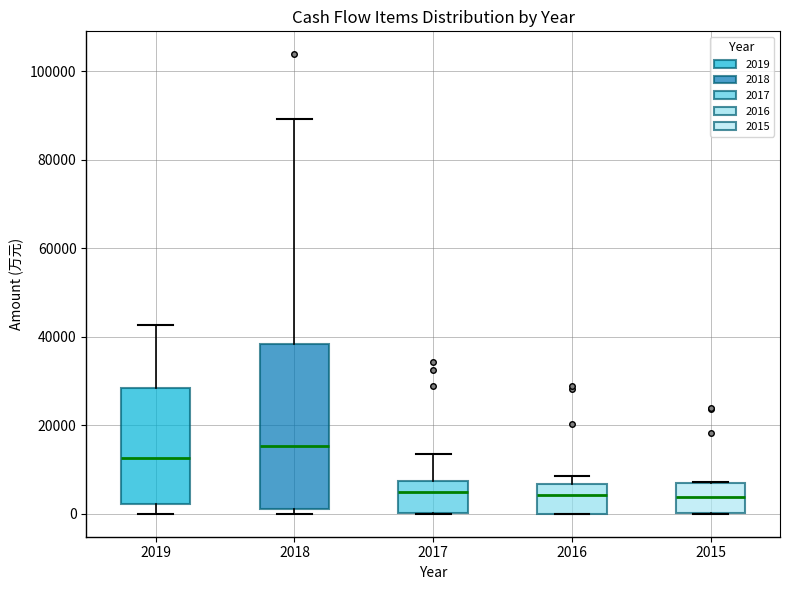

Where does the upper whisker of the box at x = 2017 end on the y-axis? The values are not printed on the chart, so give them approximately, as read against the axis.

14000